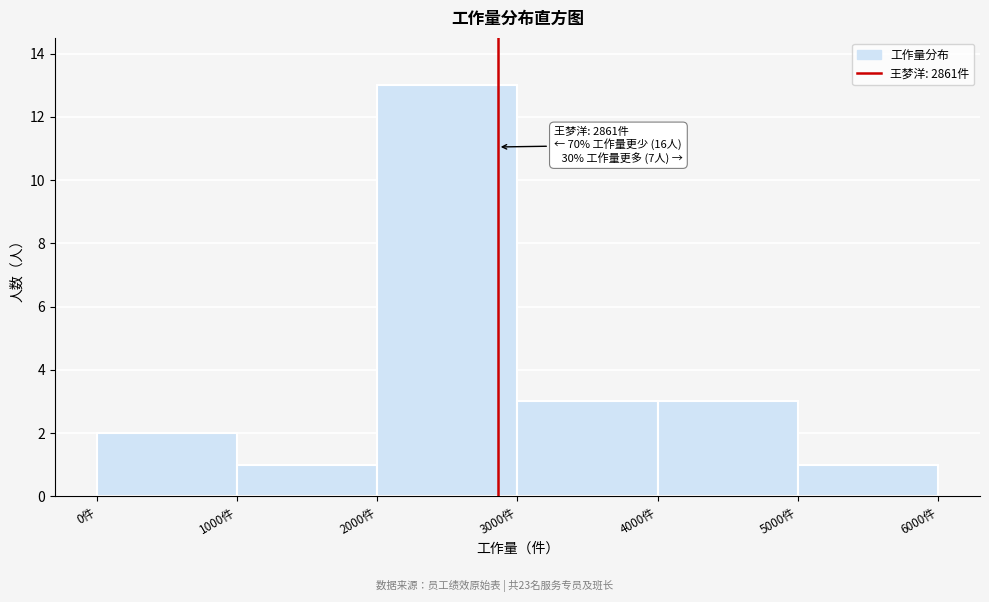

Which range on the x-axis has the tallest bar?

2000 to 3000